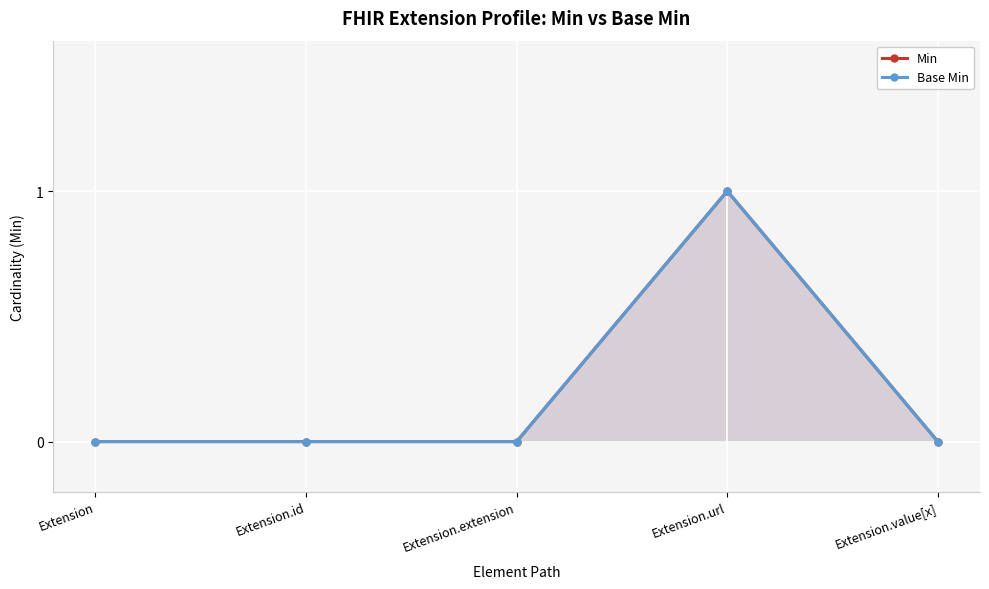

What is the label of the 1st point from the right?

Extension.value[x]